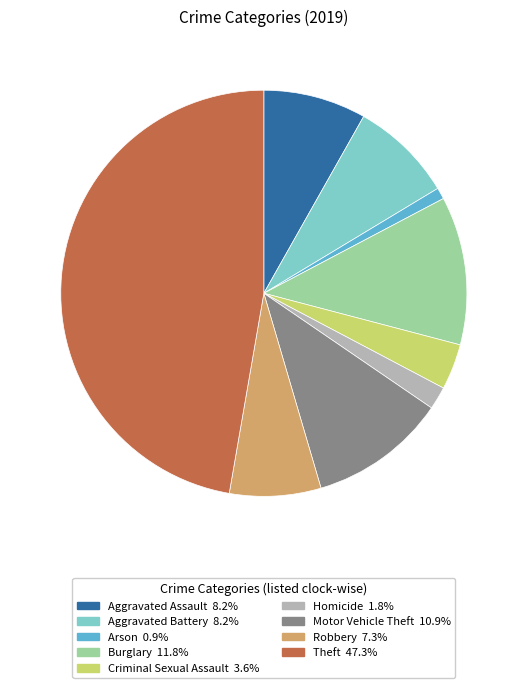

Does Arson represent more than half of the total?

No